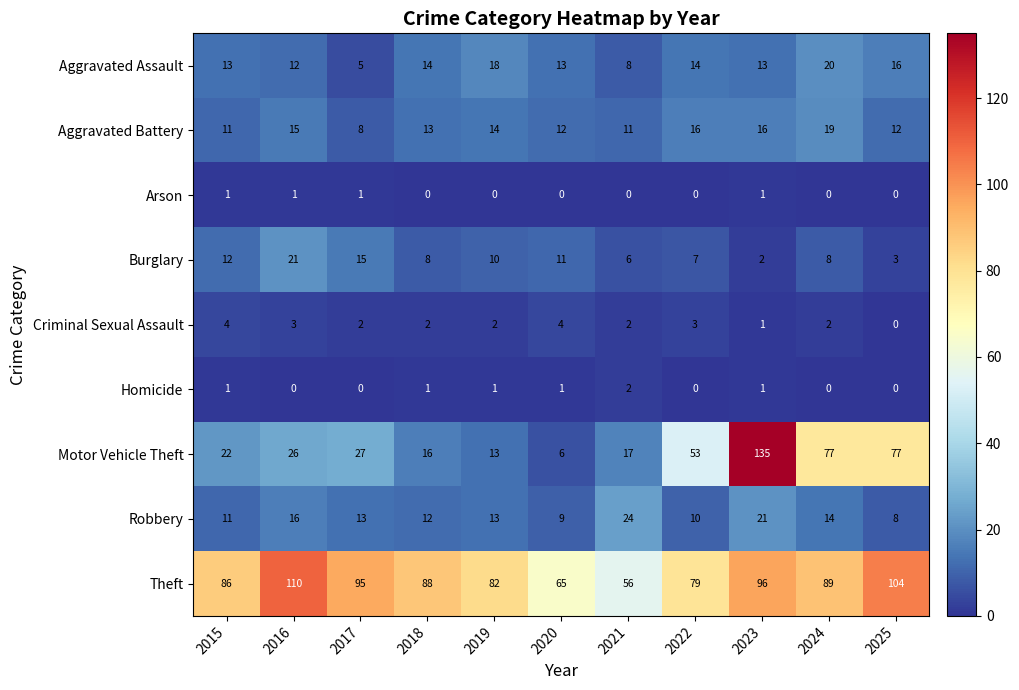

What is the approximate value of Robbery at 2022, to the nearest 5?

10